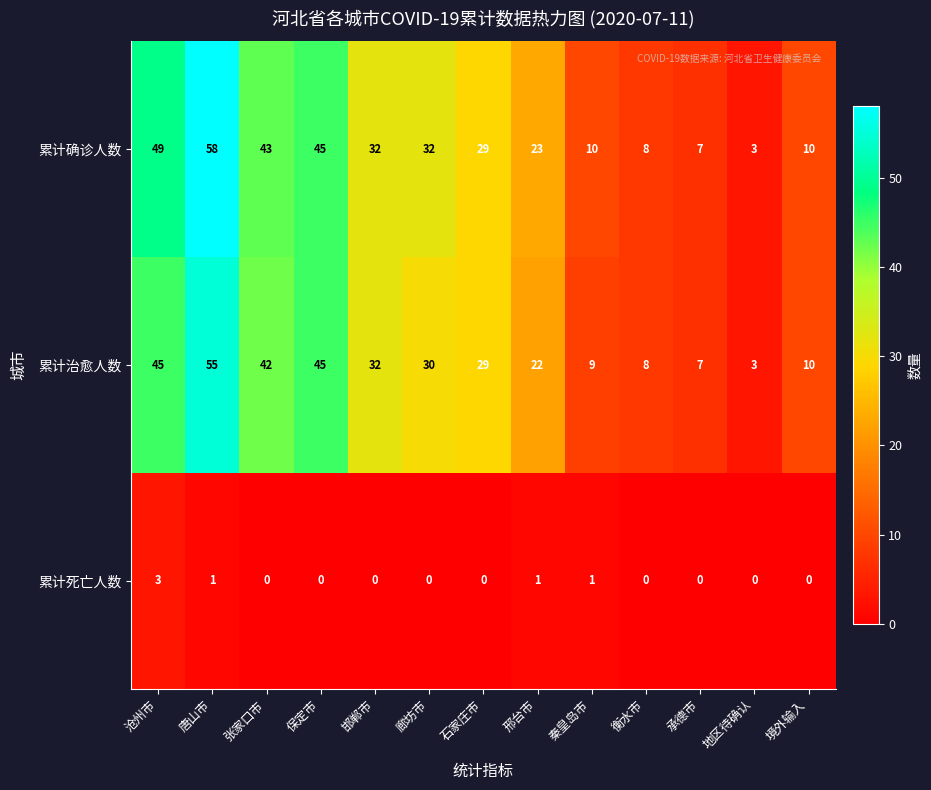

The 累计治愈人数 series shows 60 at 保定市. True or false?

False